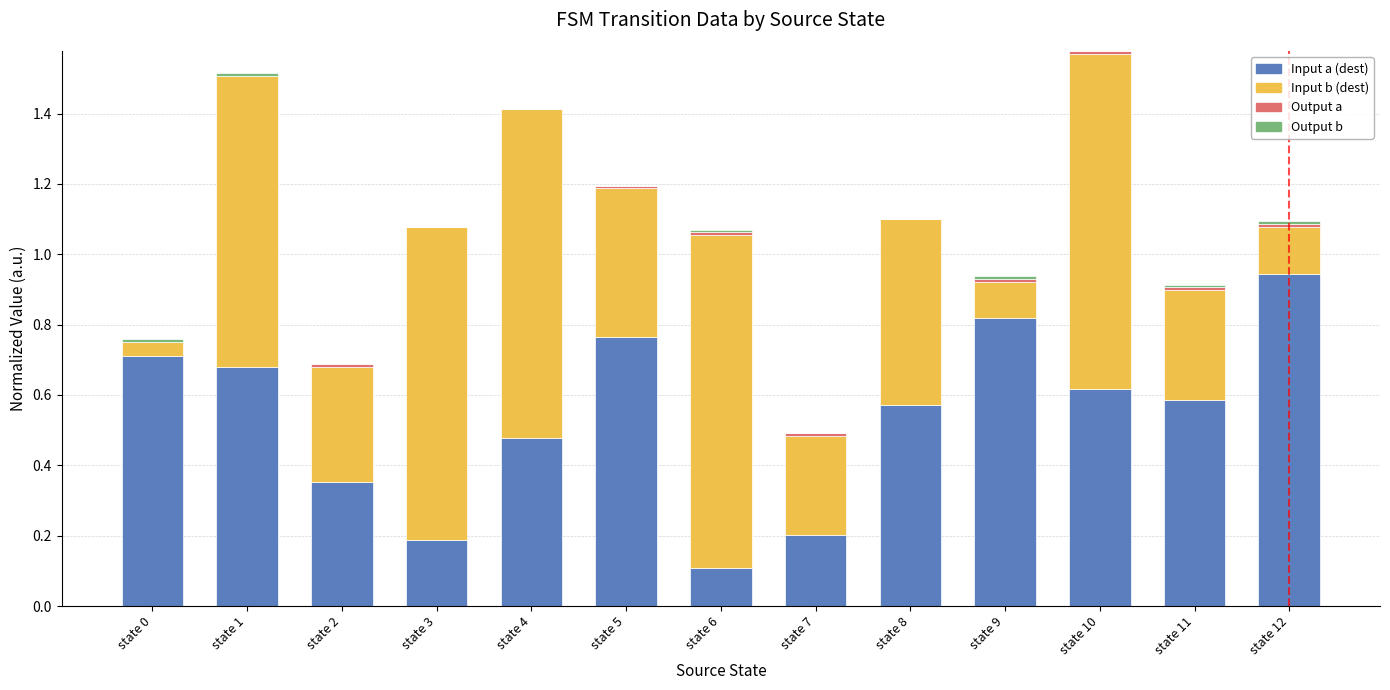

What is the total value across all series at state 5?

1.2